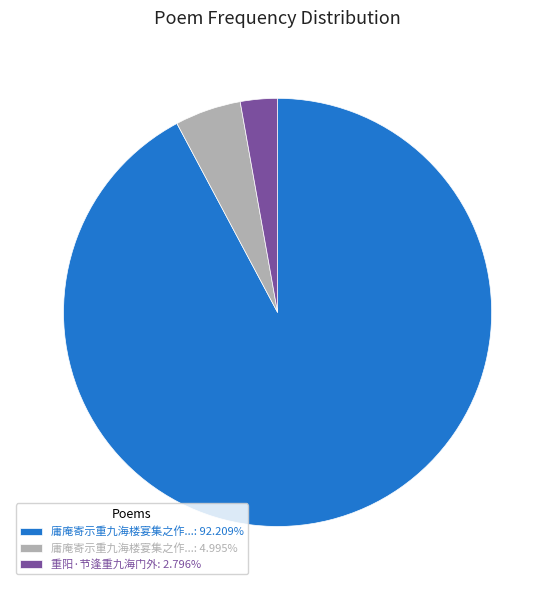

Is 庸庵寄示重九海楼宴集之作...: 92.209% the majority of the pie?

Yes